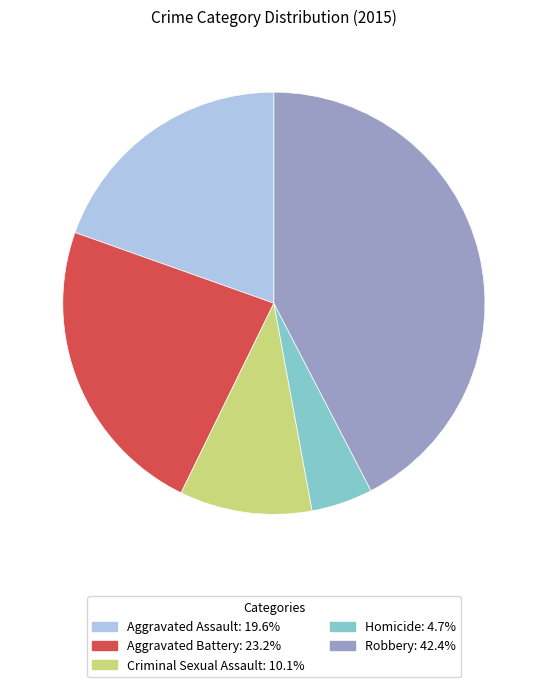

Do Criminal Sexual Assault and Robbery together represent more than half of the pie?

Yes